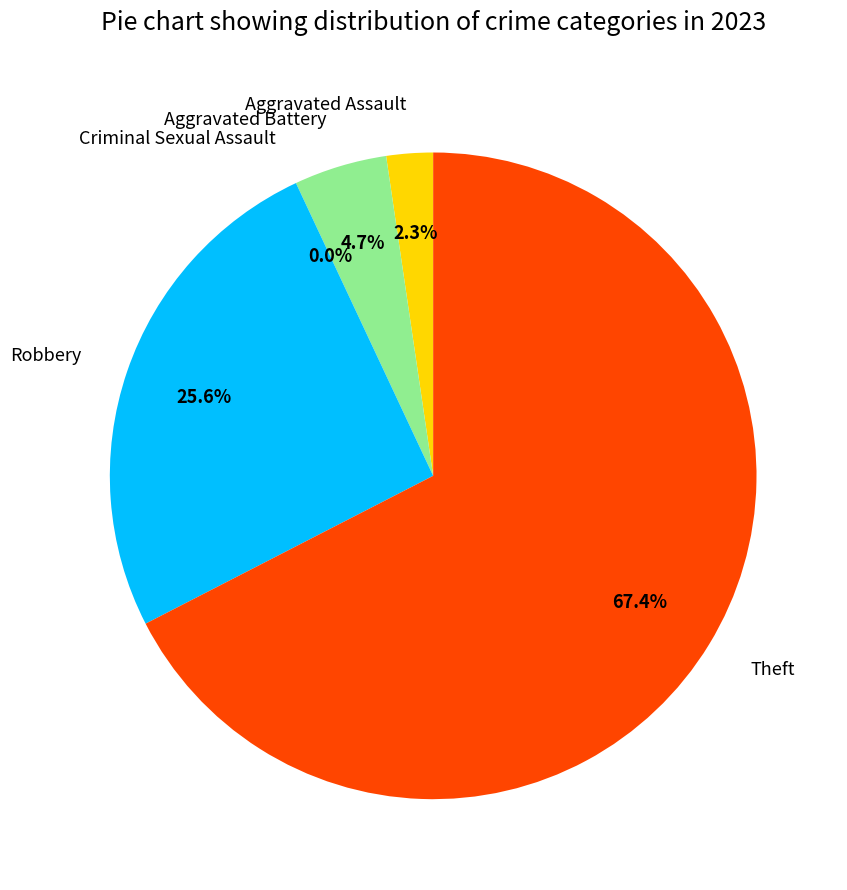

Rank the categories by value from highest to lowest.

Theft, Robbery, Aggravated Battery, Aggravated Assault, Criminal Sexual Assault